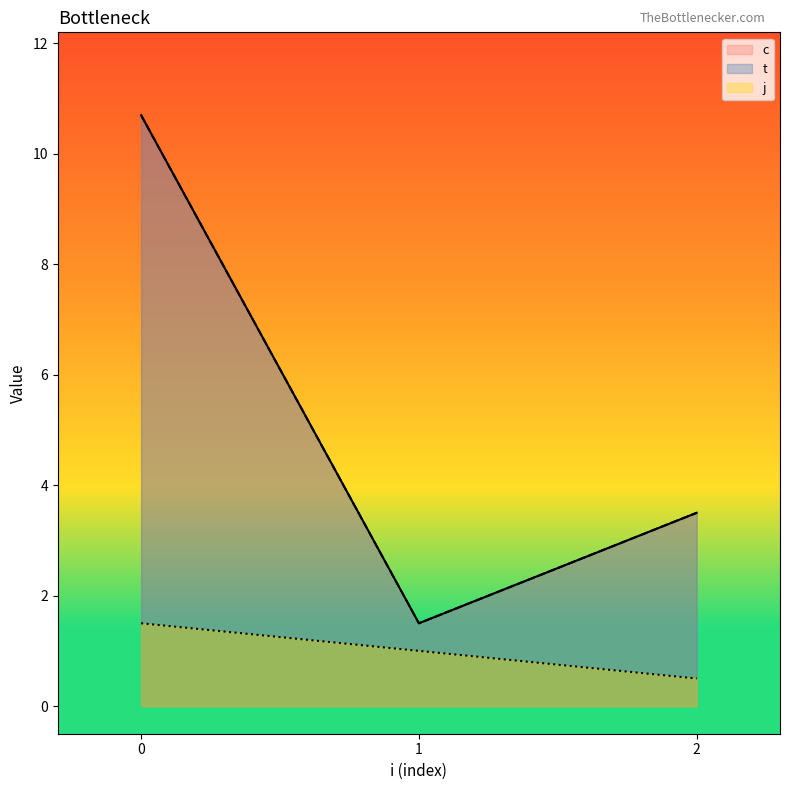

What is the spread (max minus min) of values at 1?

1.0